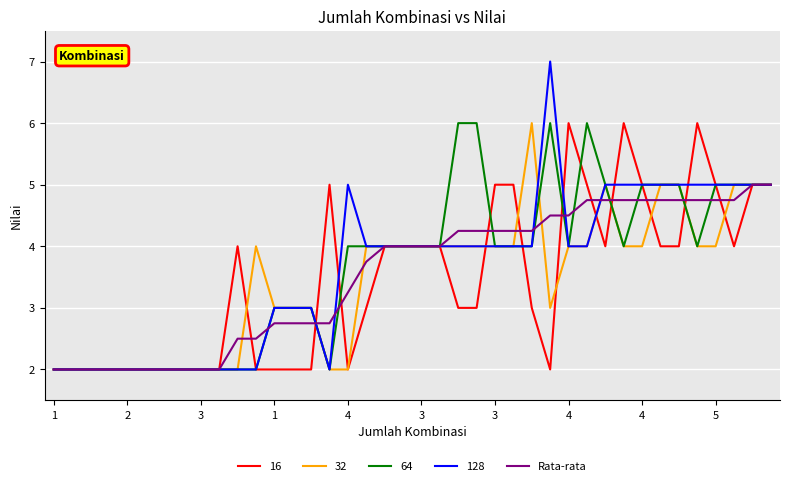

What is the minimum value shown in the chart?

2.0